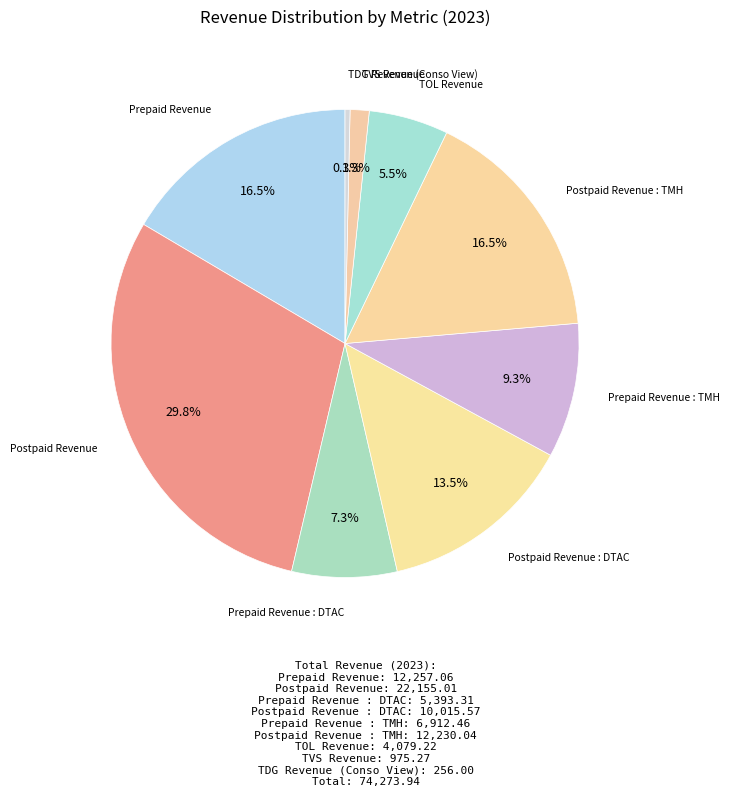

Which has a higher value, Prepaid Revenue : TMH or TVS Revenue?

Prepaid Revenue : TMH